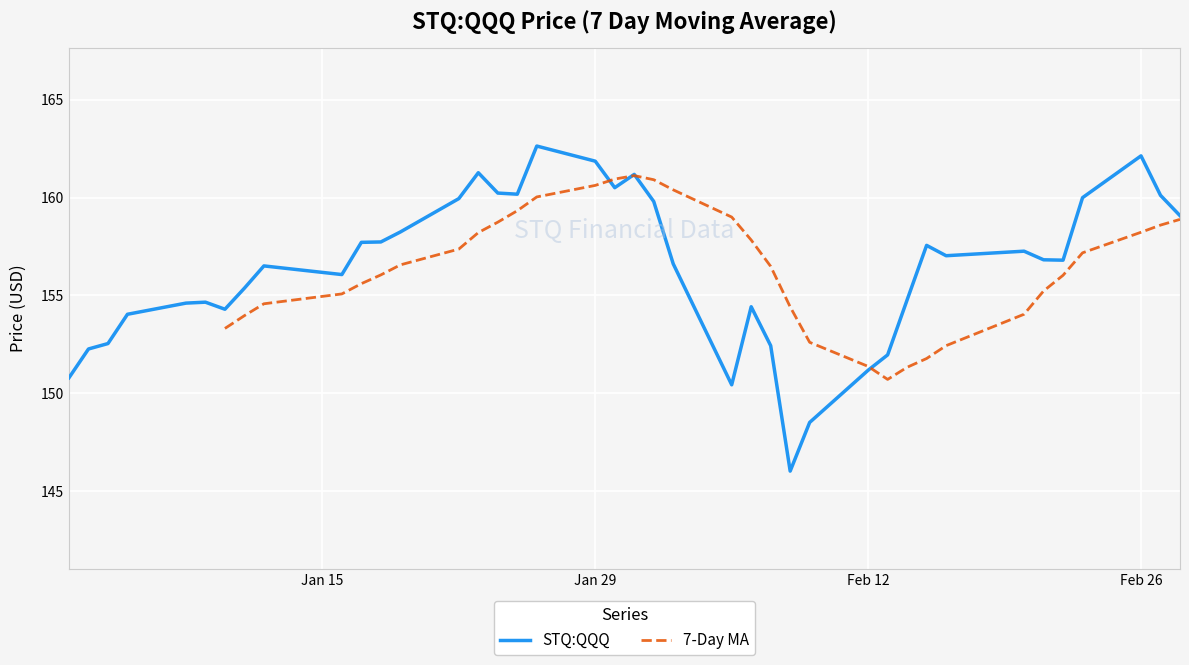

Count the number of values greater than 156.

24